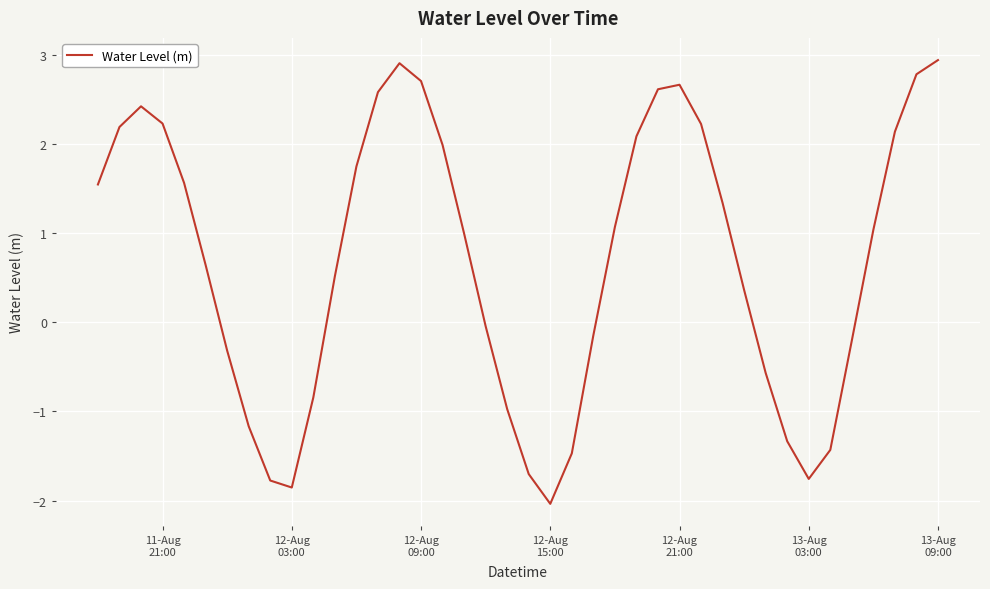

What is the difference between the maximum and minimum values?

5.0